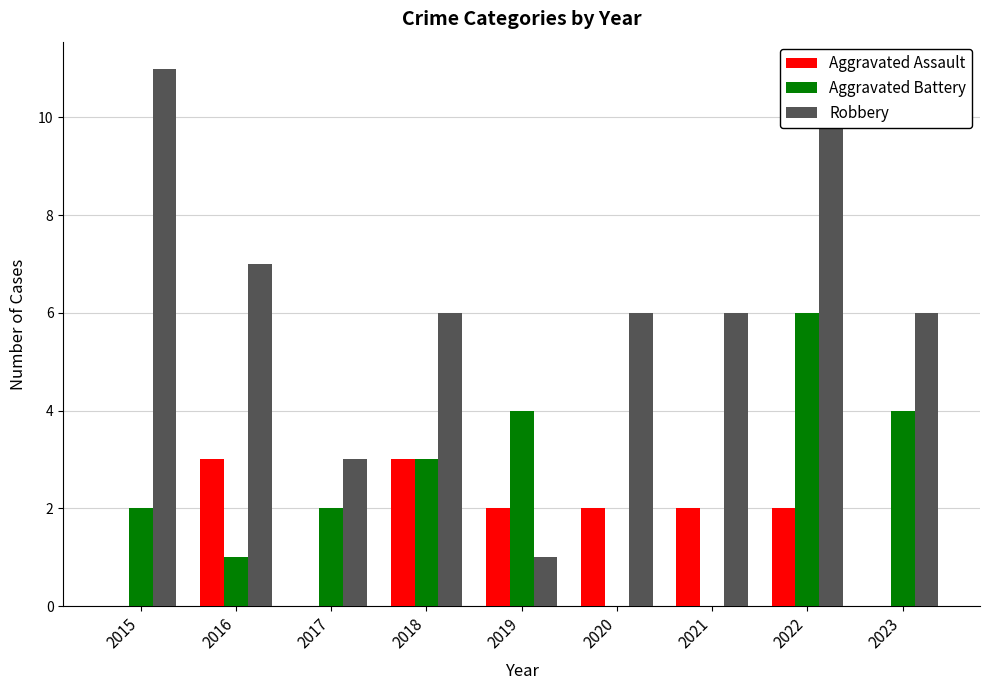

At which label does Robbery first exceed 6?

2015